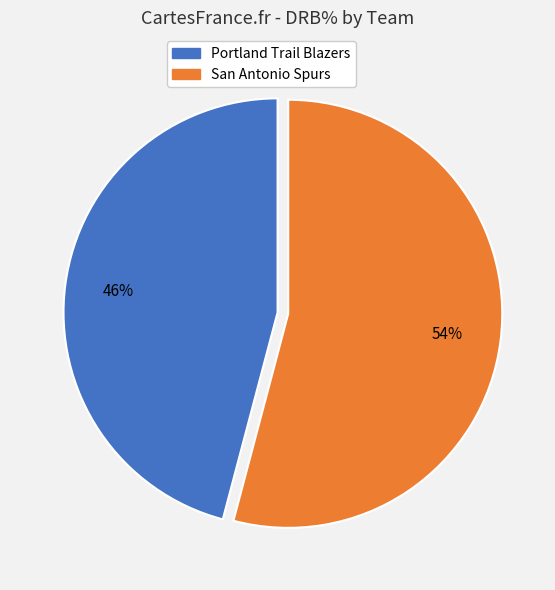

Is there a majority slice in this chart?

Yes